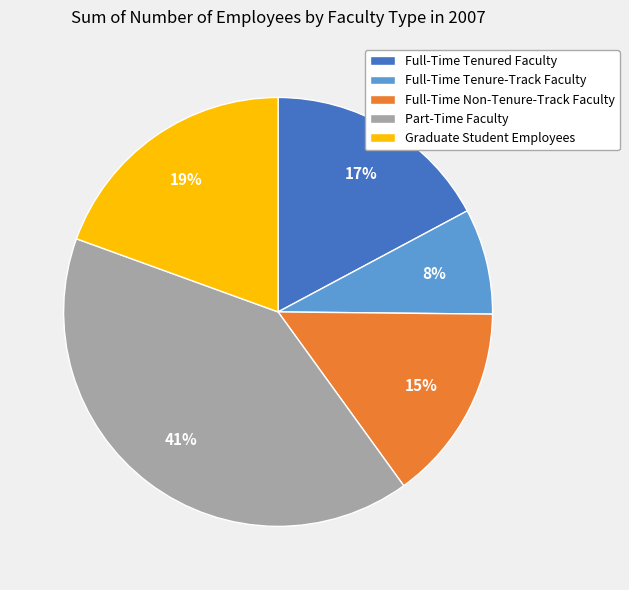

Is it true that Full-Time Tenure-Track Faculty is 8% of the pie?

True